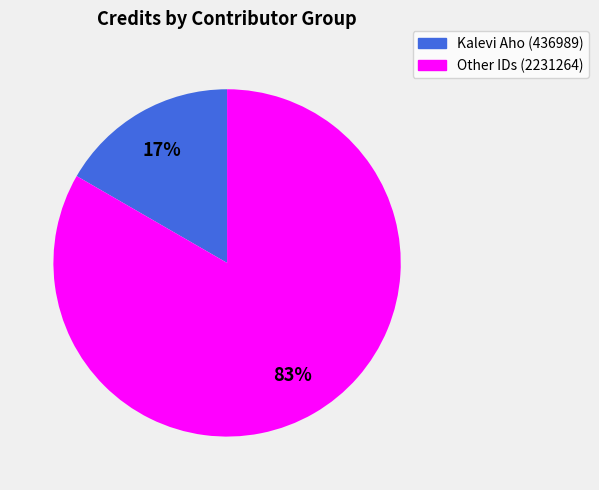

To the nearest percent, what is the average slice percentage?

50%